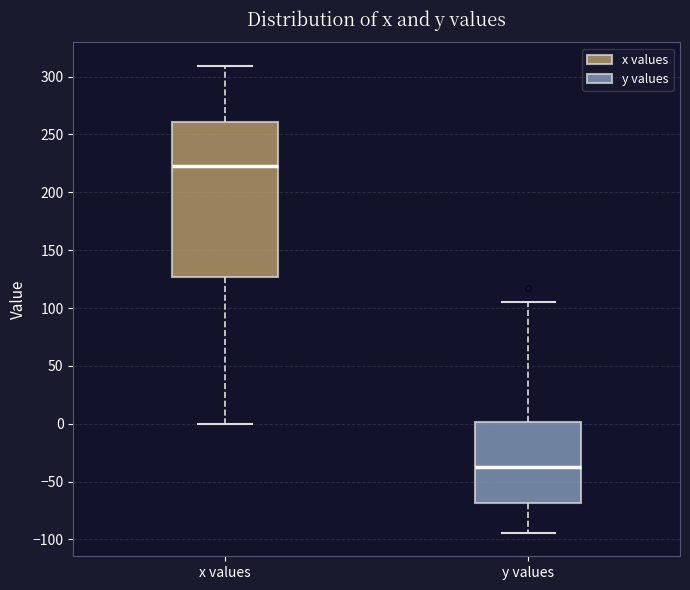

Reading left to right, read every box against the y-axis: the position of its median line, the range the box covers, and the ends of its whiskers. The values are not printed on the chart, so give them approximately, as read against the axis.

x values: median 225, box 125 to 260, whiskers 0 to 310
y values: median -40, box -70 to 0, whiskers -95 to 105